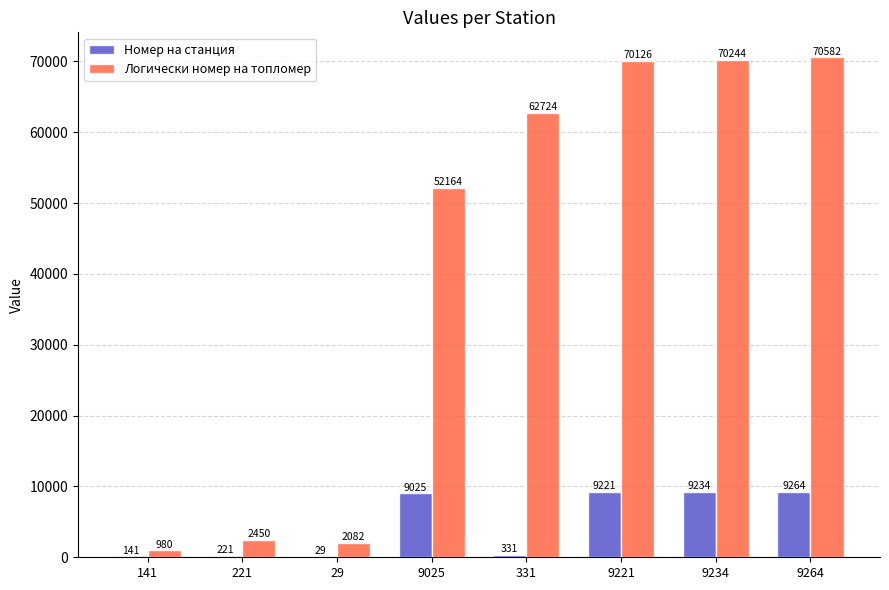

Reading left to right, extract all data points from this chart.

Номер на станция: 141=141	221=221	29=29	9025=9025	331=331	9221=9221	9234=9234	9264=9264
Логически номер на топломер: 141=980	221=2450	29=2082	9025=52164	331=62724	9221=70126	9234=70244	9264=70582